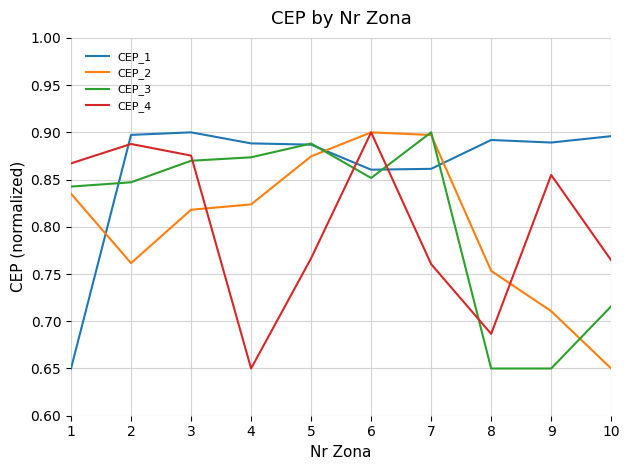

At which label is CEP_4 closest to 0?

4